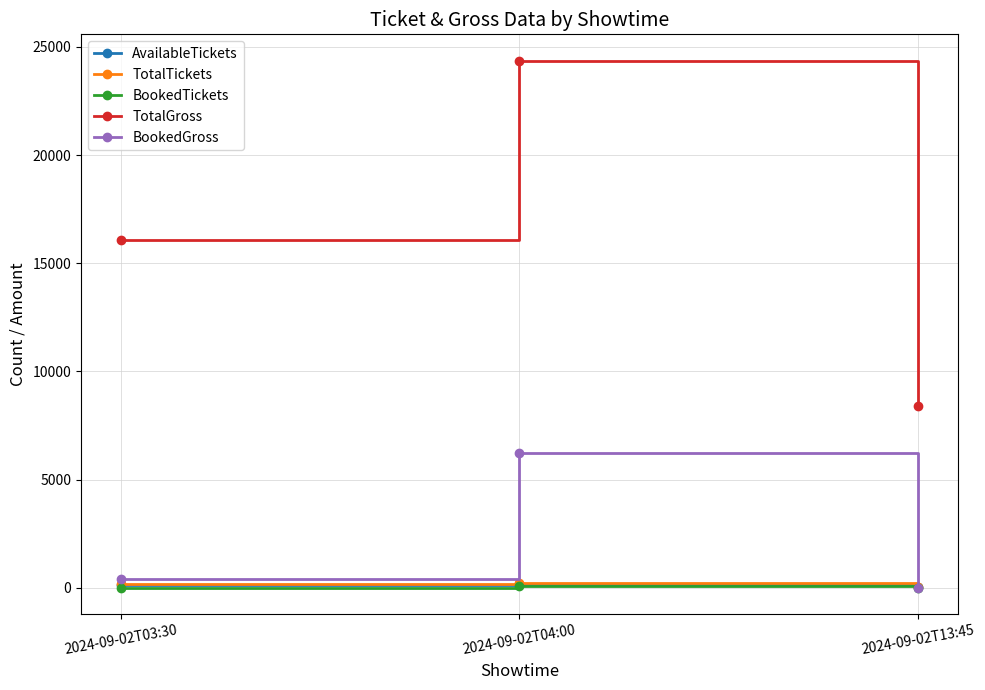

What is the maximum value shown in the chart?

24366